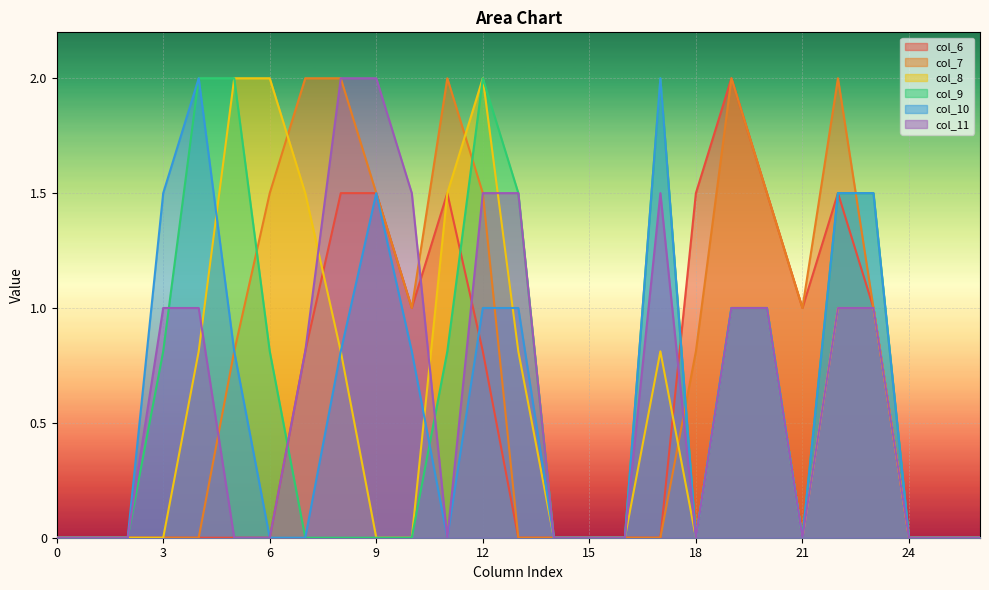

How many lines are shown in the chart?

6